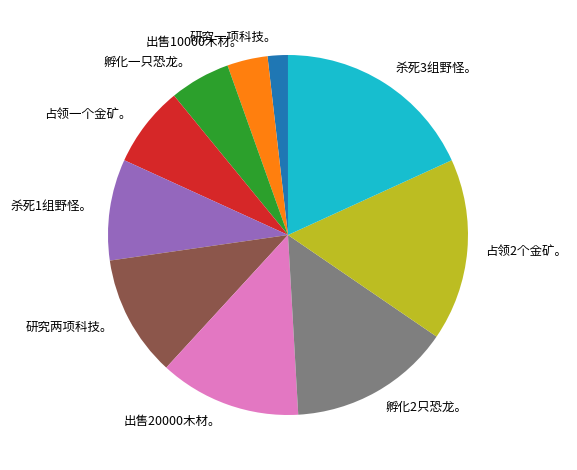

Do 孵化一只恐龙。 and 出售10000木材。 together represent more than half of the pie?

No